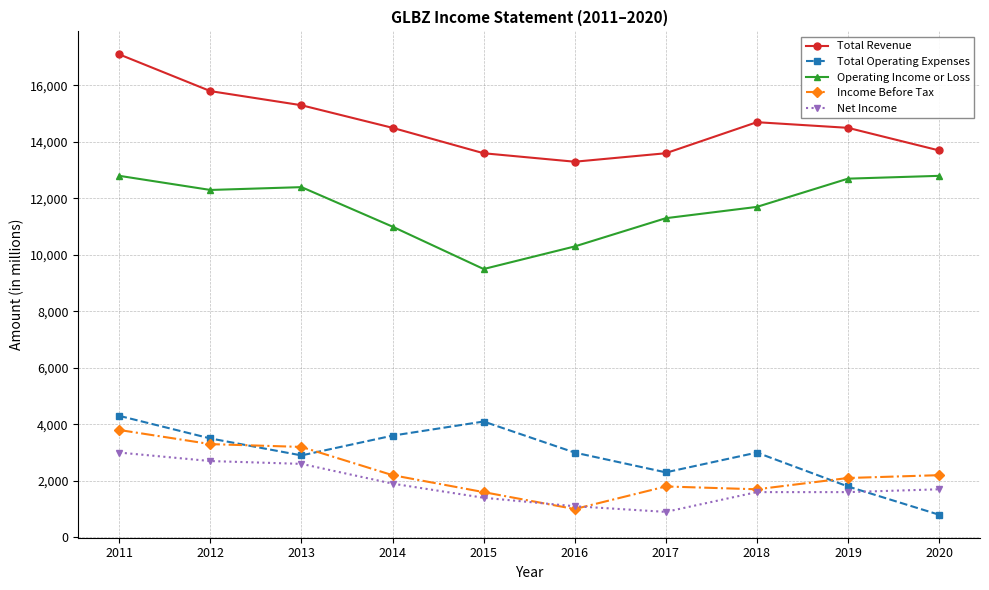

Rank the series at 2015 from highest to lowest value.

Total Revenue, Operating Income or Loss, Total Operating Expenses, Income Before Tax, Net Income